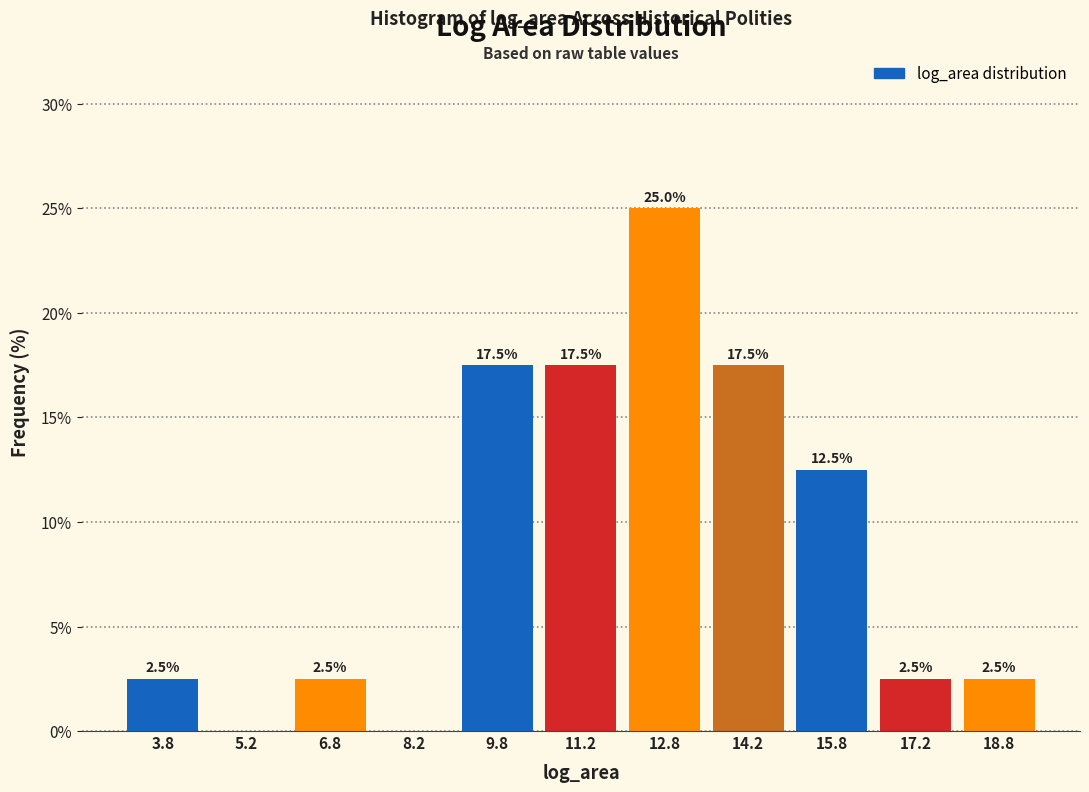

Which range on the x-axis has the tallest bar?

12.0 to 13.5